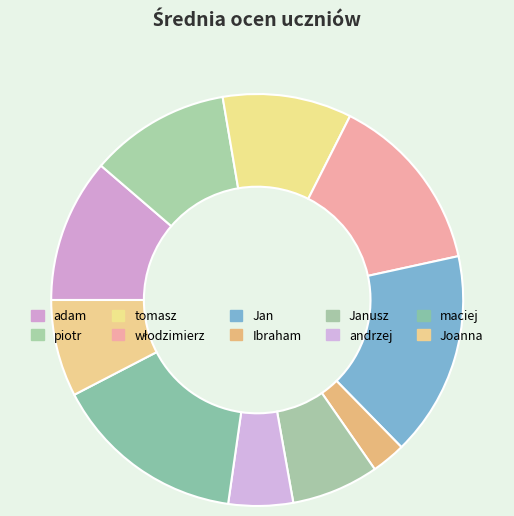

The tomasz slice represents 10% of the pie. True or false?

True